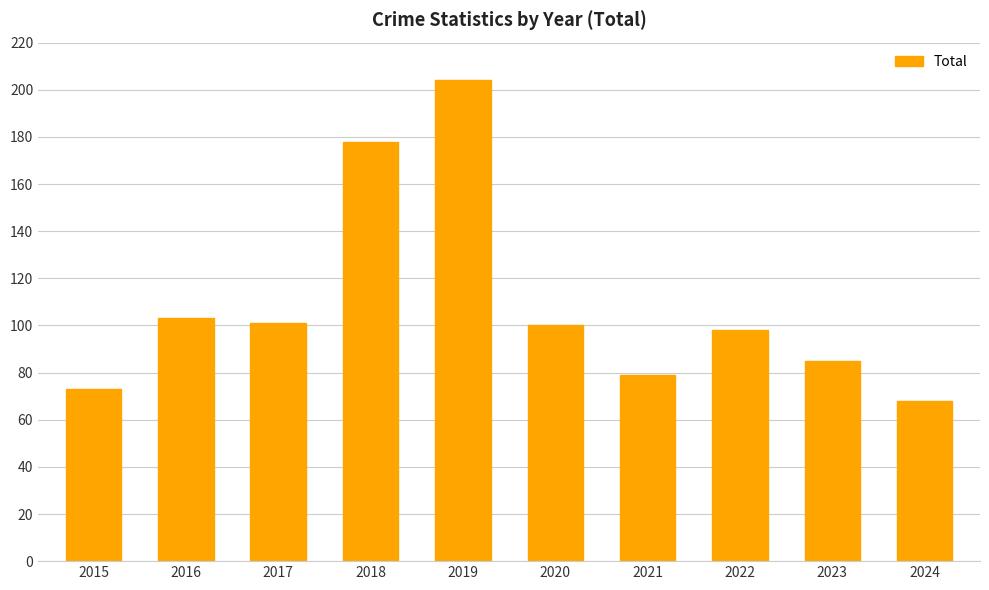

At which label does the data first exceed 100?

2016